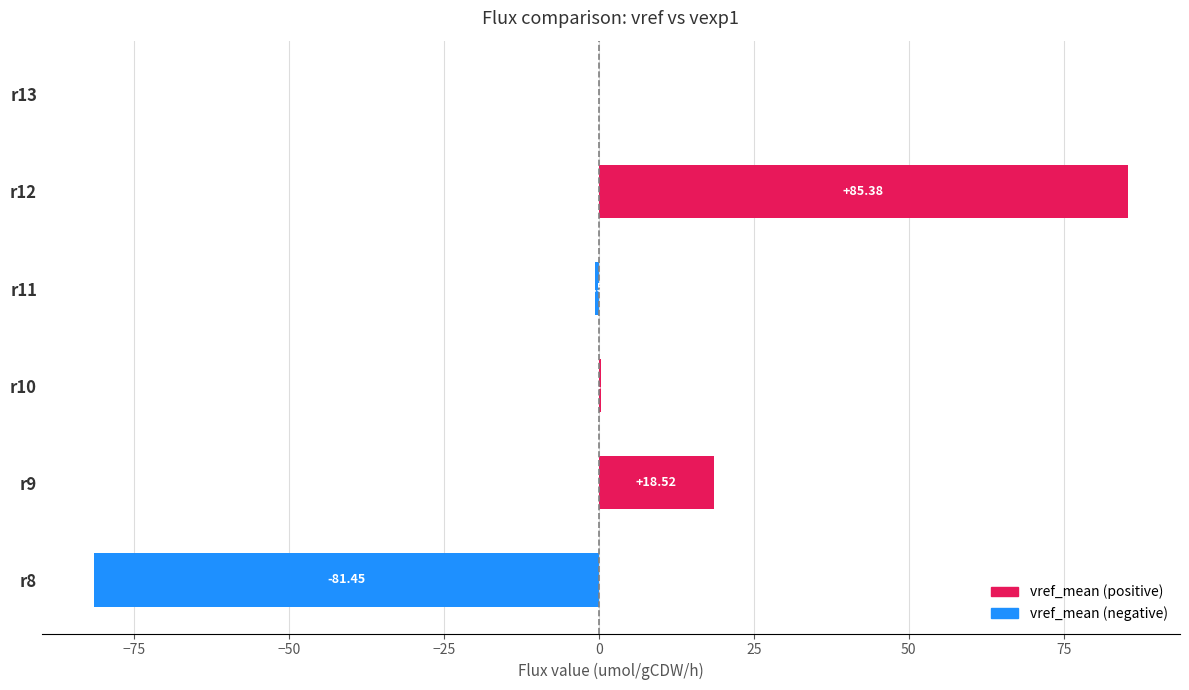

Are the bars horizontal?

Yes